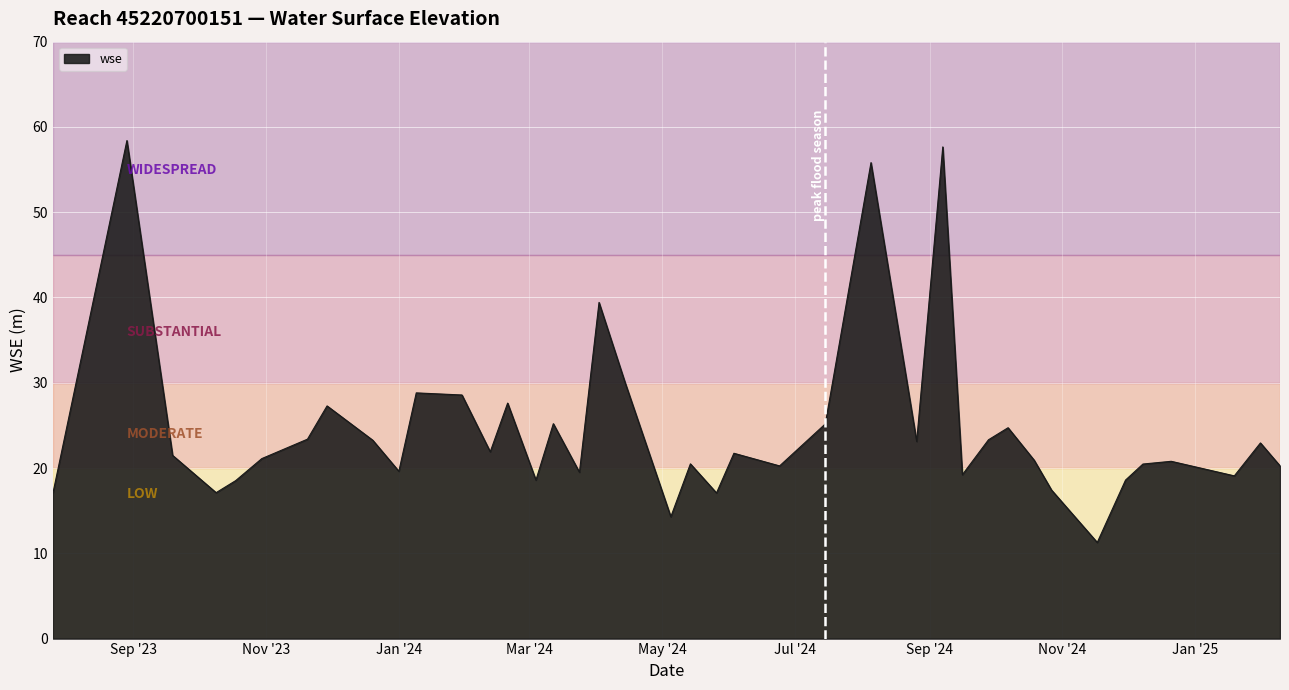

What is the difference between the maximum and minimum values?

47.1